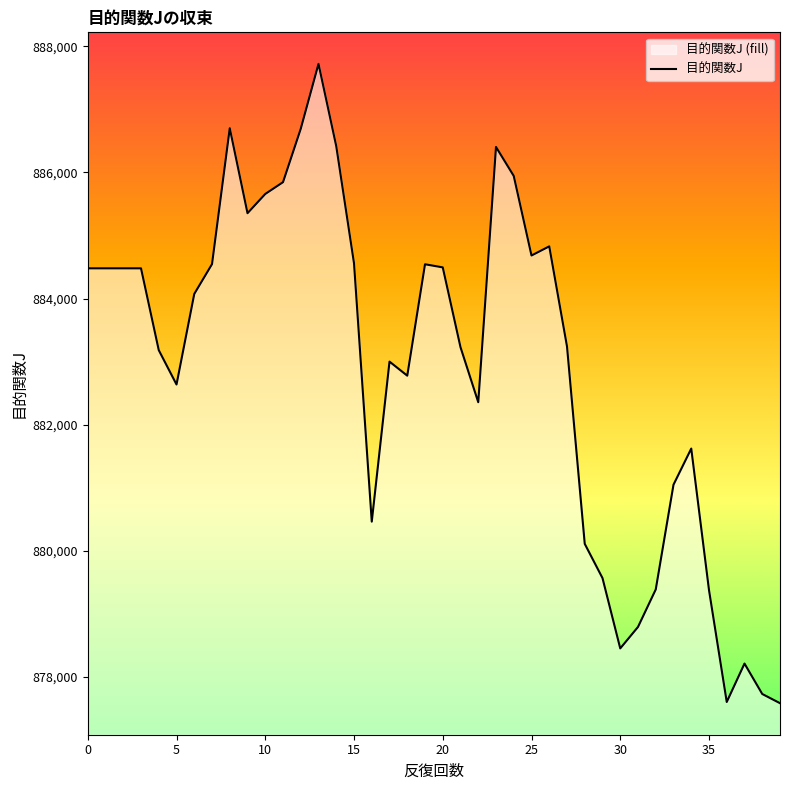

How many data points are less than 884073?

20